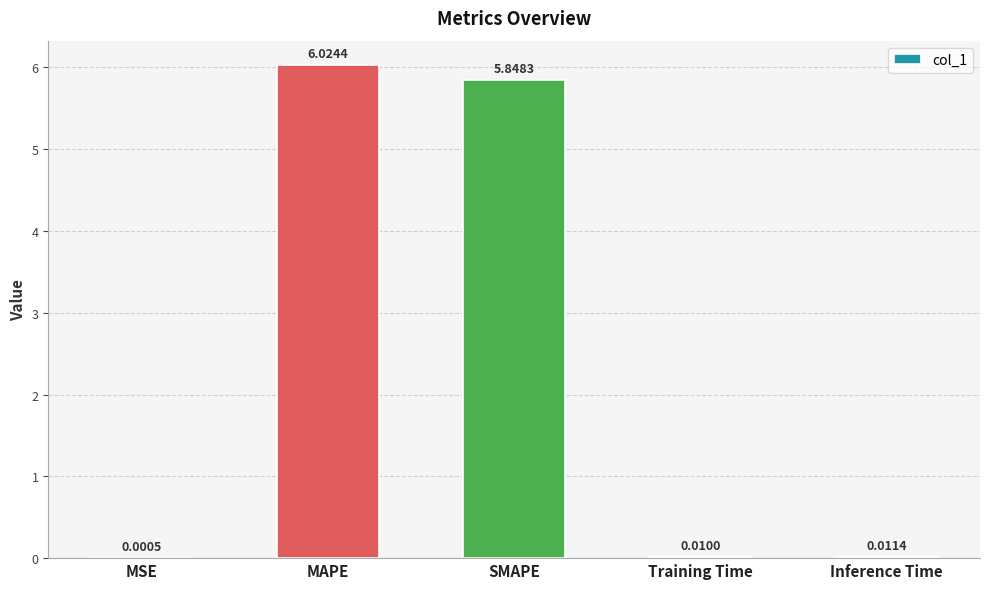

Which label corresponds to the largest value in the chart?

MAPE